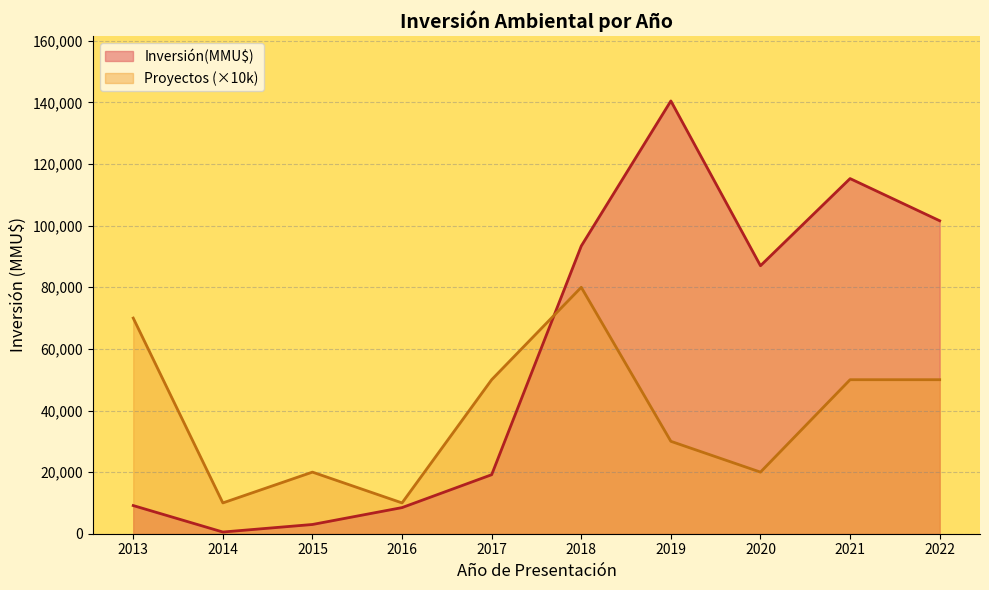

Rank the series by their maximum value, from highest to lowest.

Inversión(MMU$), Proyectos (×10k)